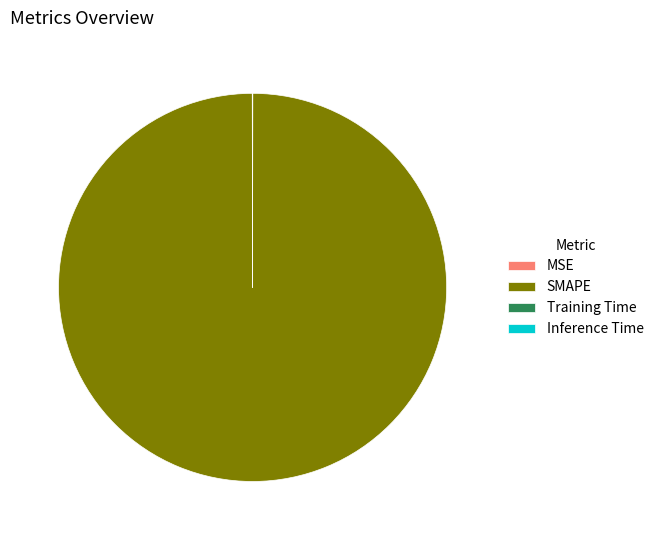

Does any single category account for the majority?

Yes